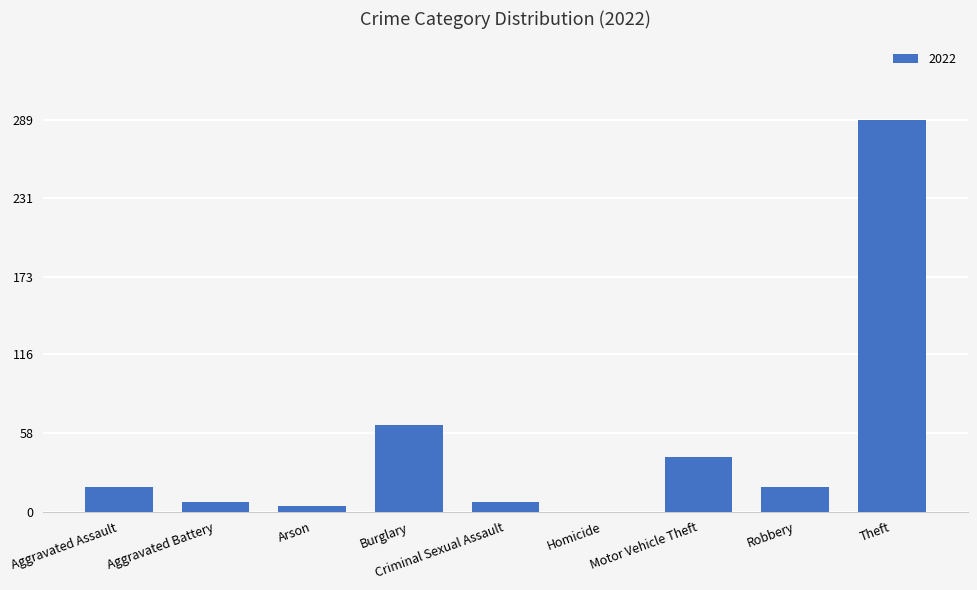

Between Theft and Robbery, which is larger?

Theft